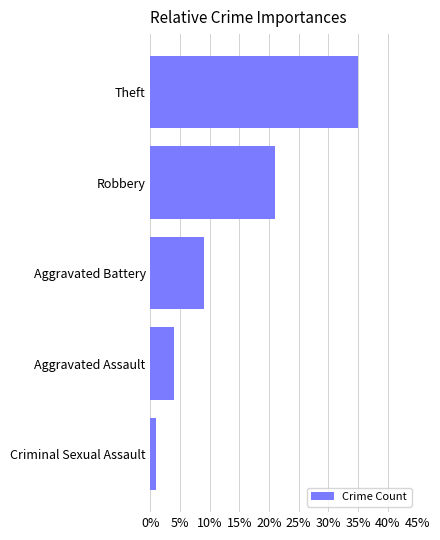

Where is the data nearest to the value 18?

Robbery